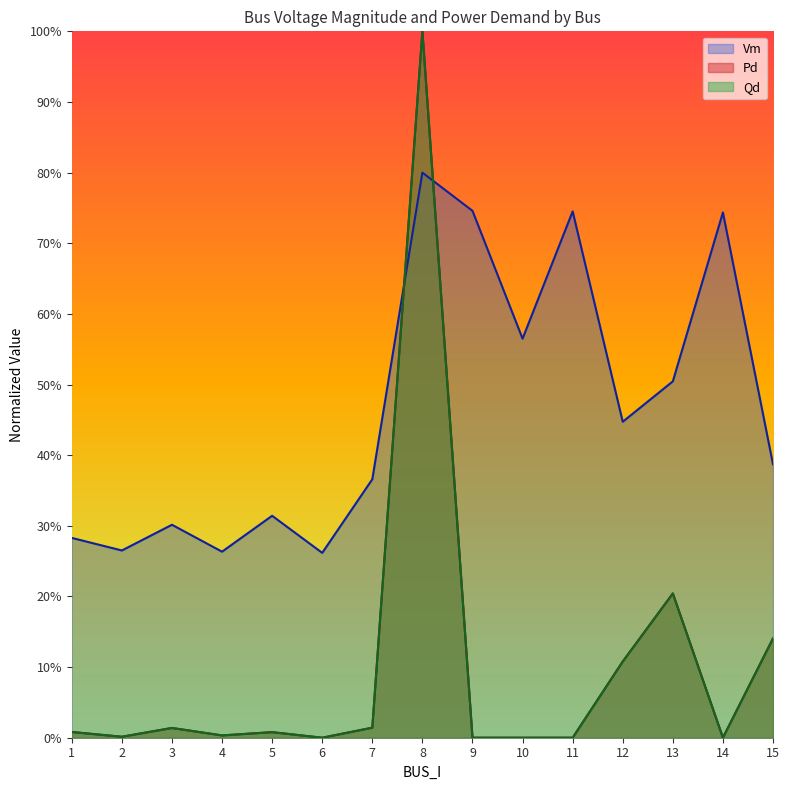

Which series has the largest range (max minus min)?

Pd